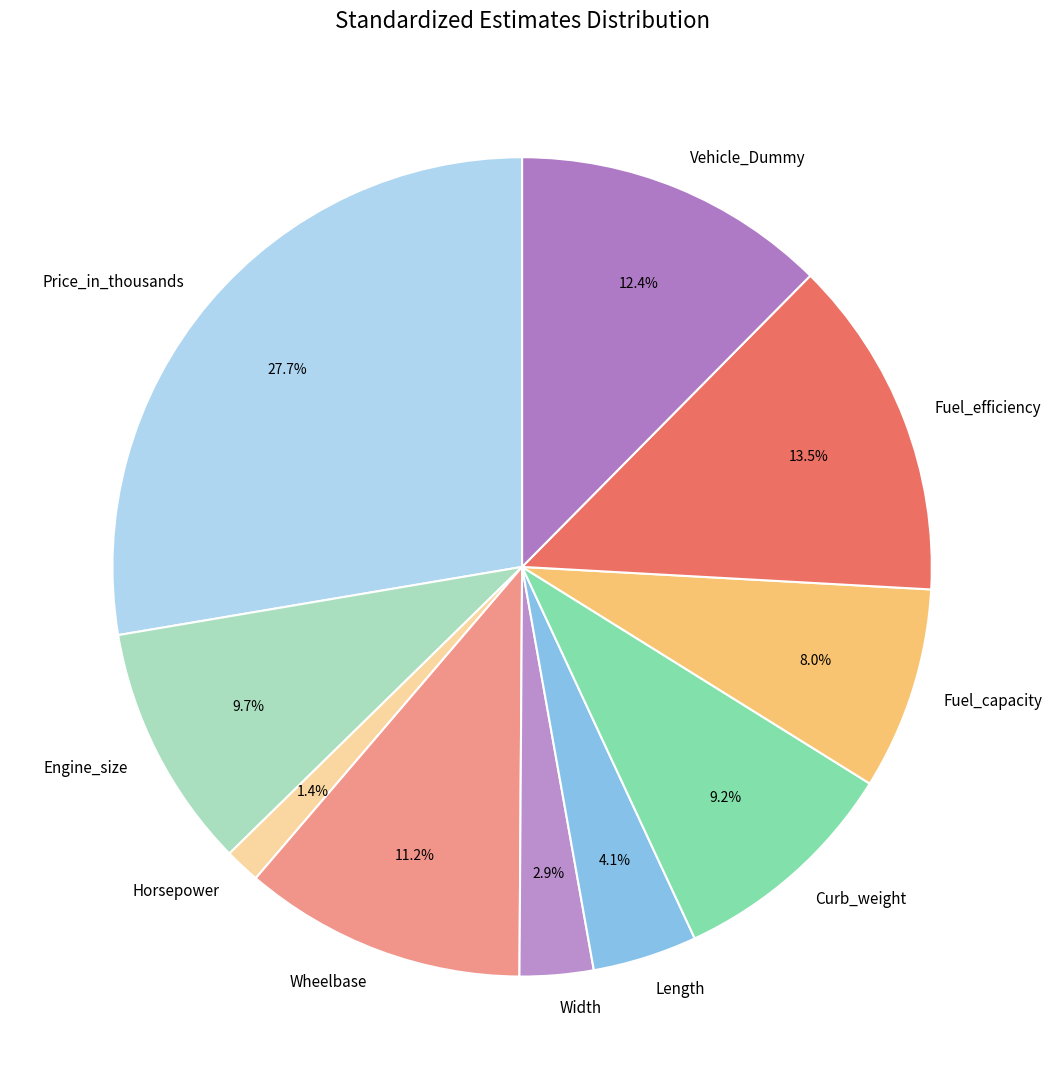

To the nearest percent, what is the difference between the largest and smallest slice percentages?

26%